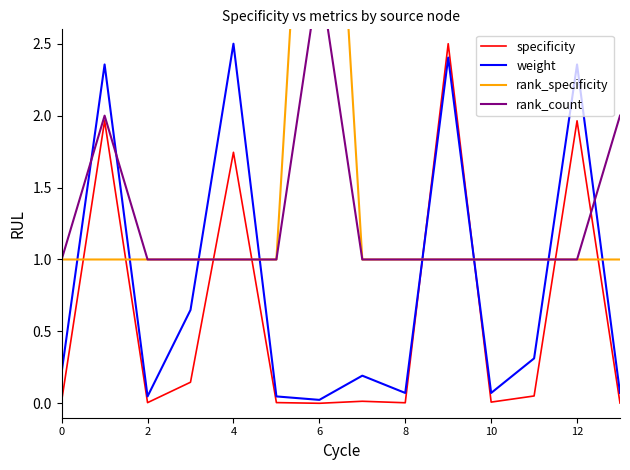

The weight series shows 4.0 at 12. True or false?

False